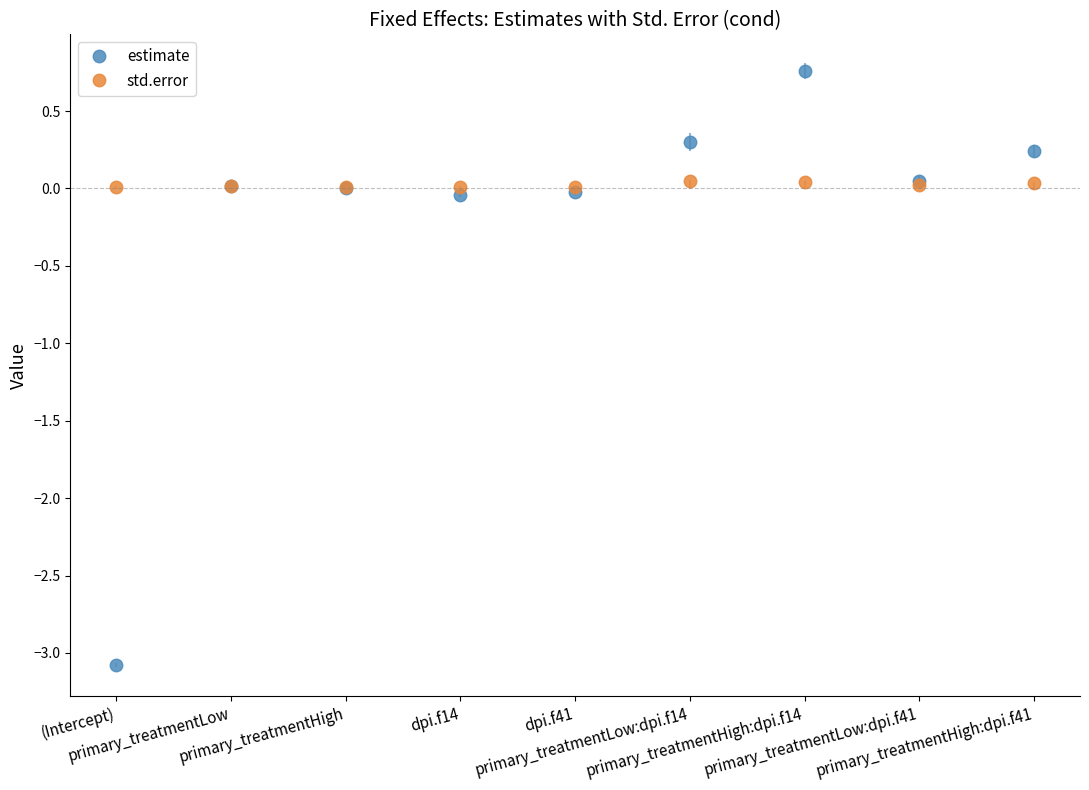

At how many categories does at least one series exceed -1?

9